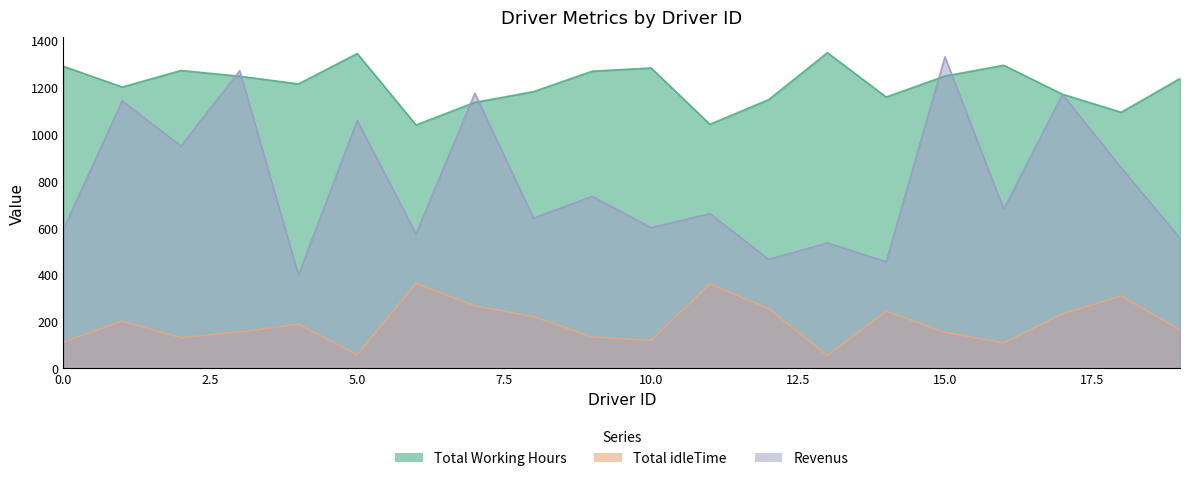

The value of Revenus at 13 is 534.5. True or false?

True